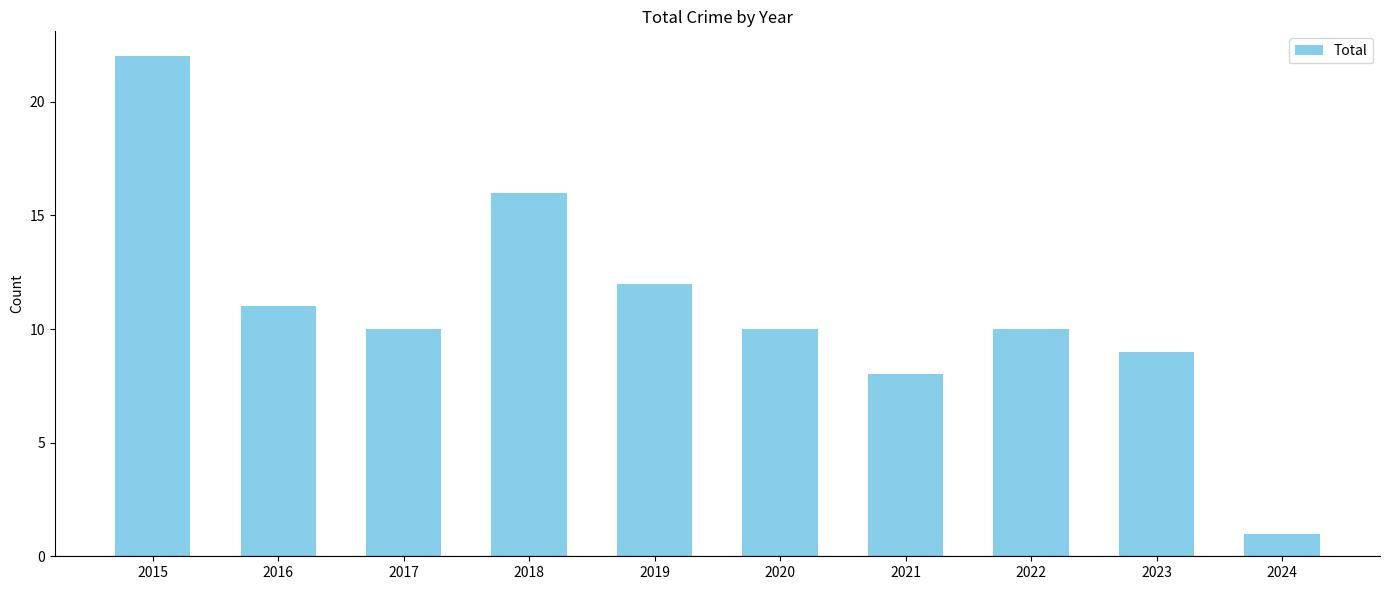

Is it true that the value at 2023 is 9?

True